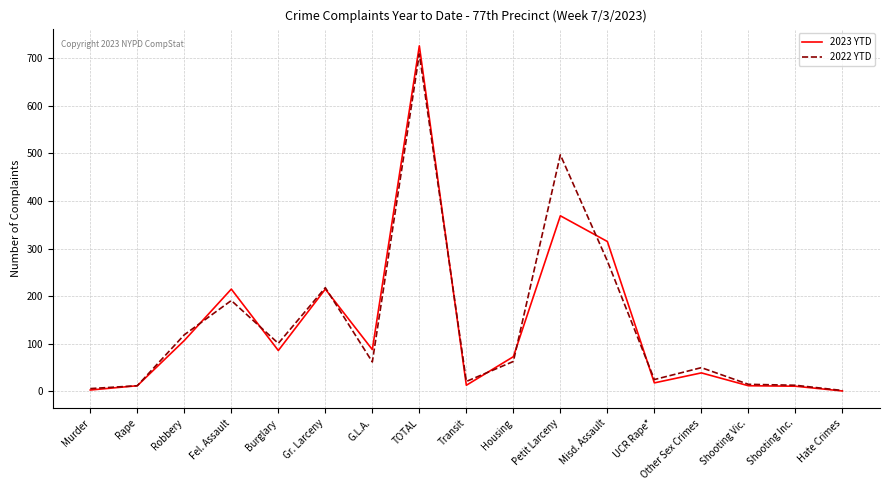

What is the total value across all series at Petit Larceny?

866